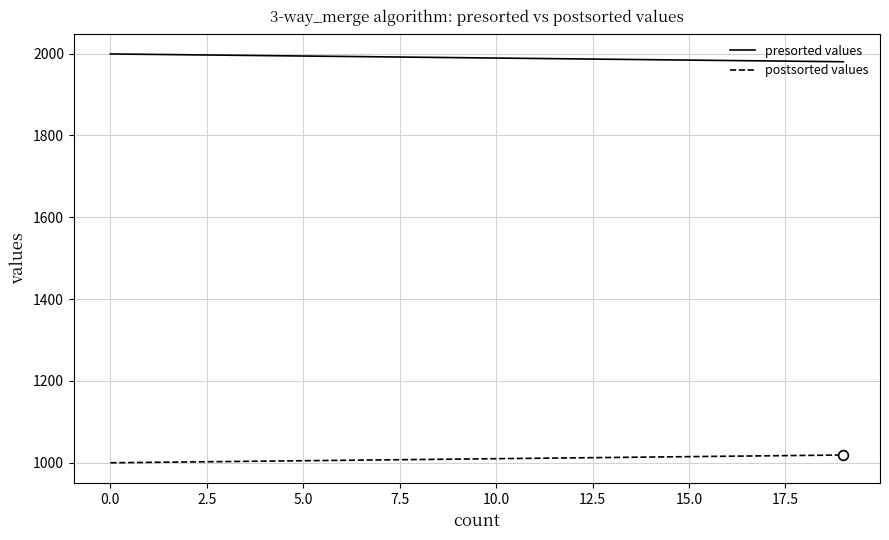

List the series in order of their overall mean, lowest first.

postsorted values, presorted values